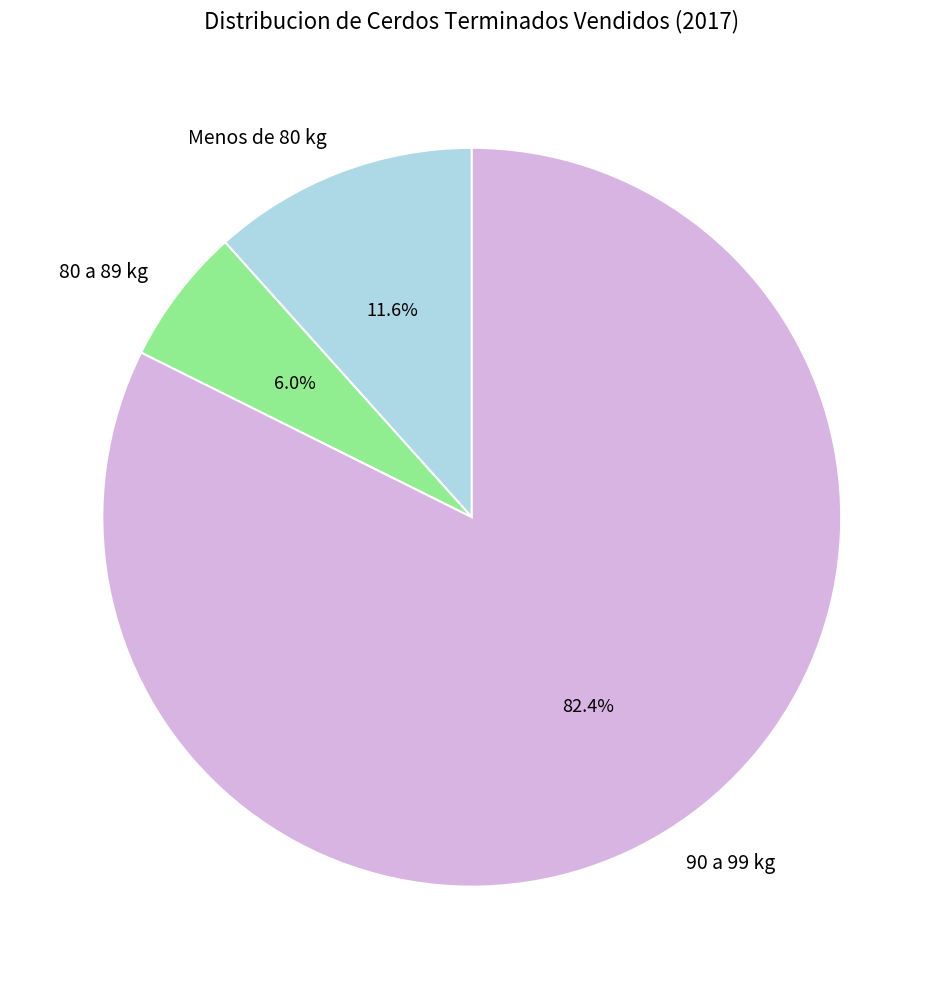

Is the sum of 80 a 89 kg and 90 a 99 kg greater than half?

Yes